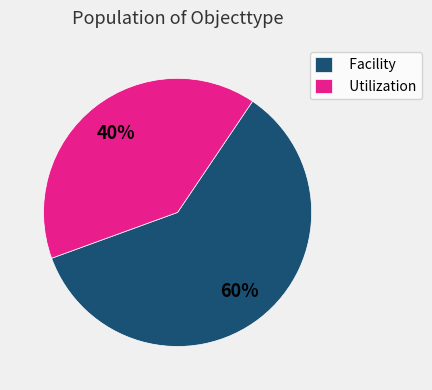

True or false: Utilization accounts for 40% of the total.

True